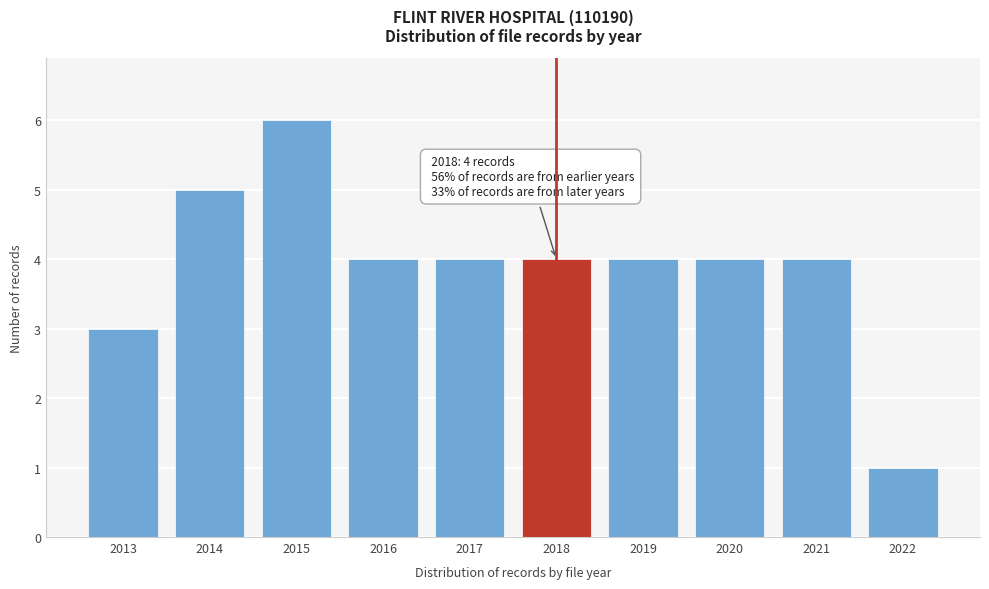

Reading left to right, transcribe all the data shown in this chart.

2013=3	2014=5	2015=6	2016=4	2017=4	2018=4	2019=4	2020=4	2021=4	2022=1